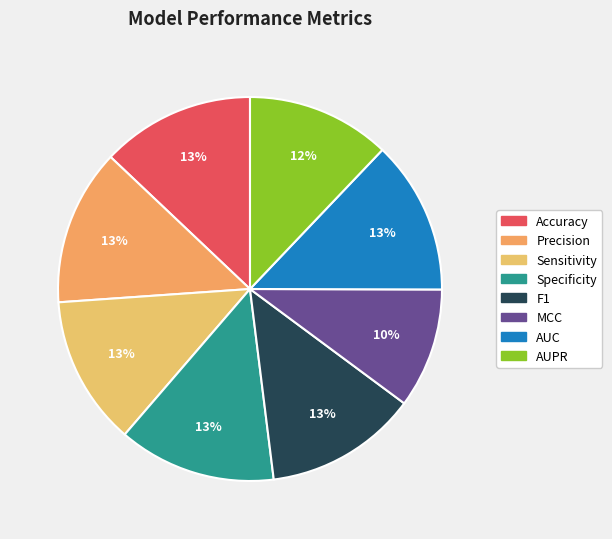

How many slices are in this pie chart?

8